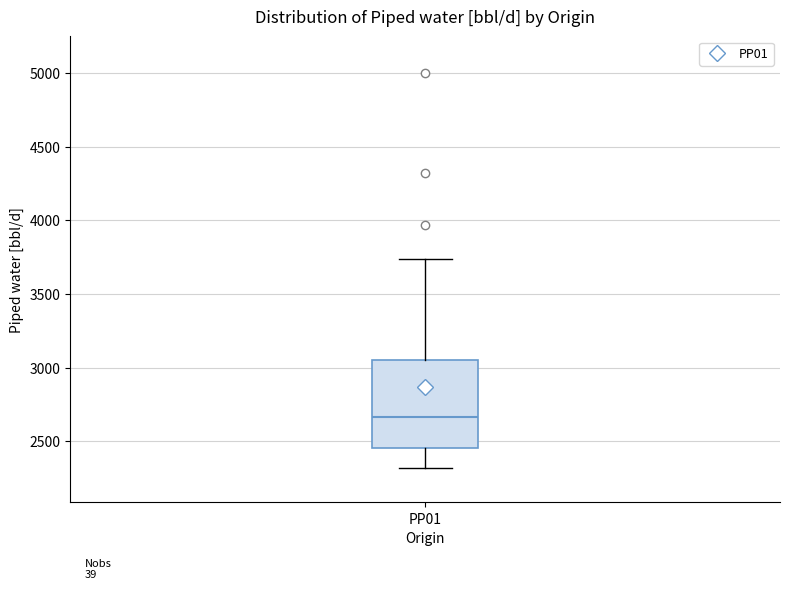

Transcribe this box plot: give where the median line is, the range the box spans, and where the two whiskers end, as read against the y-axis. The values are not printed on the chart, so give them approximately, as read against the axis.

median 2650, box 2450 to 3050, whiskers 2300 to 3750